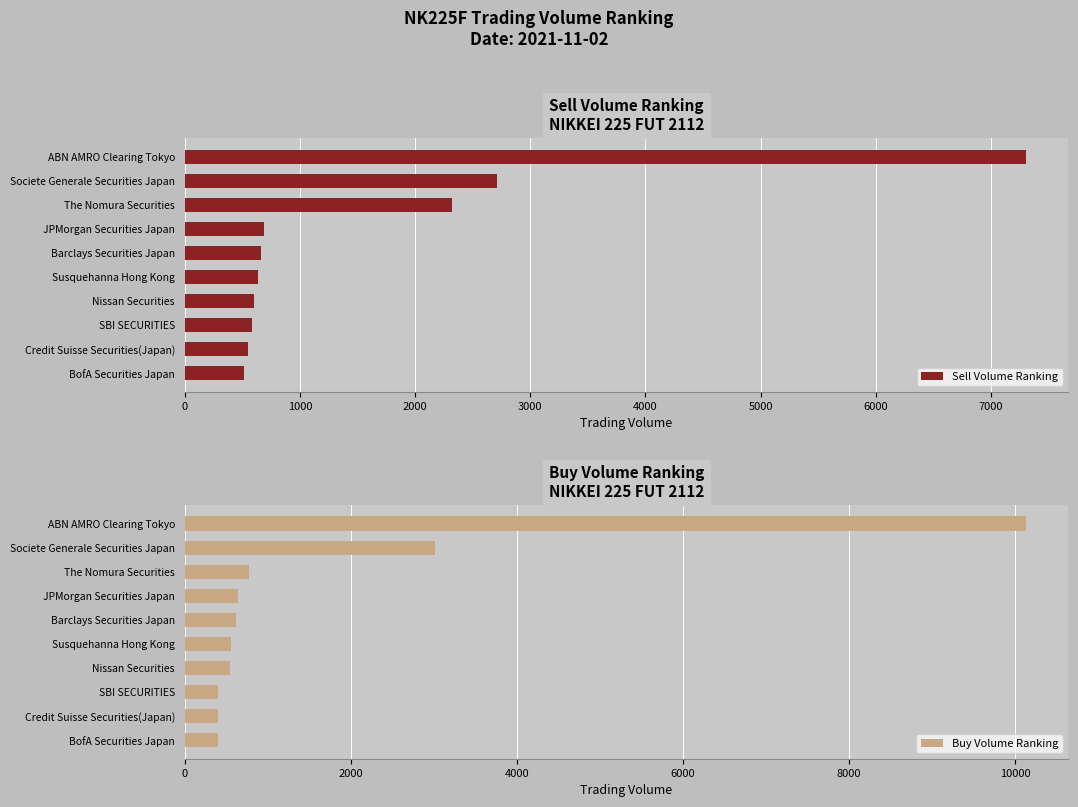

What is the average value of the Sell Volume Ranking series?

1657